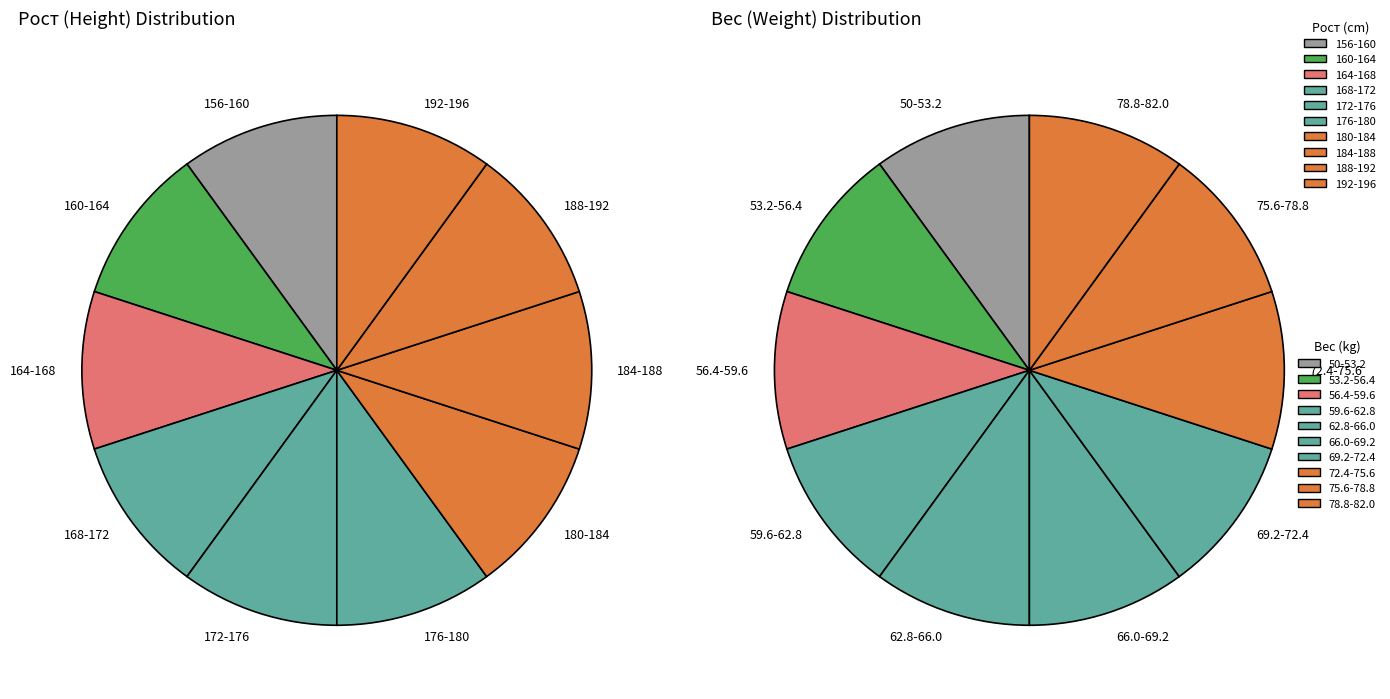

Is there any slice that represents more than half of the pie?

No